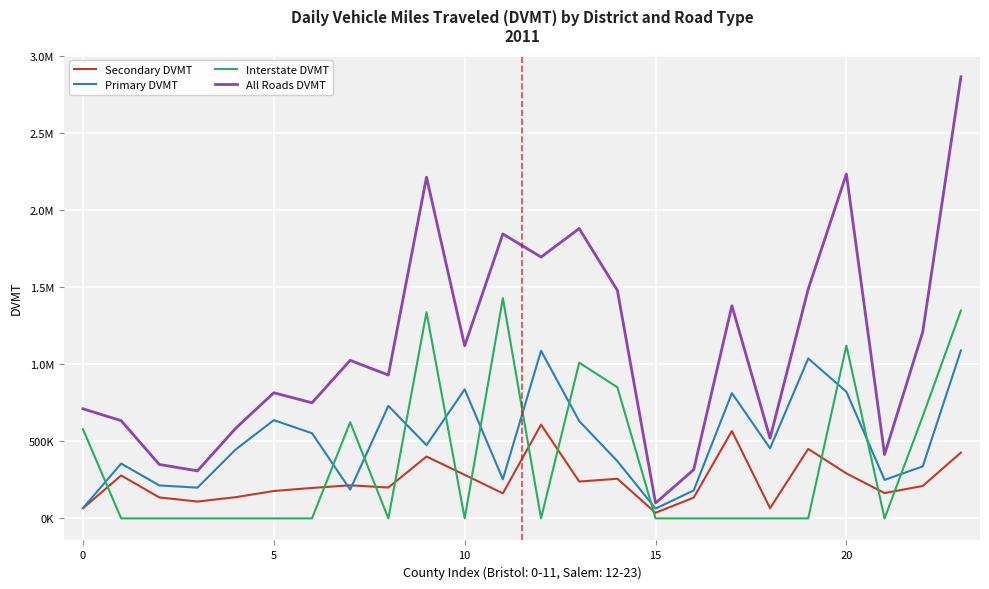

What are all the series names shown in the legend?

Secondary DVMT, Primary DVMT, Interstate DVMT, All Roads DVMT